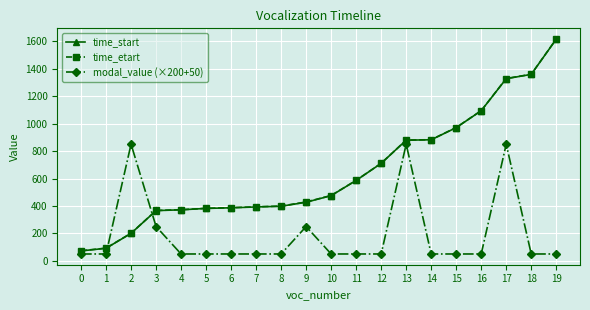

True or false: time_start has a value of 2418.0 at 19.

False